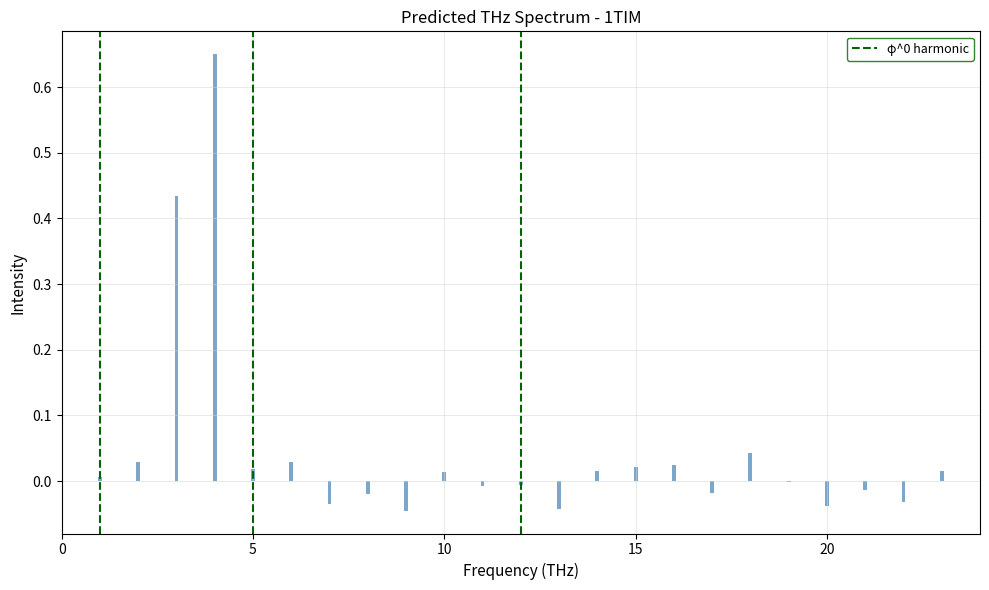

What is the sum of all values?

1.0